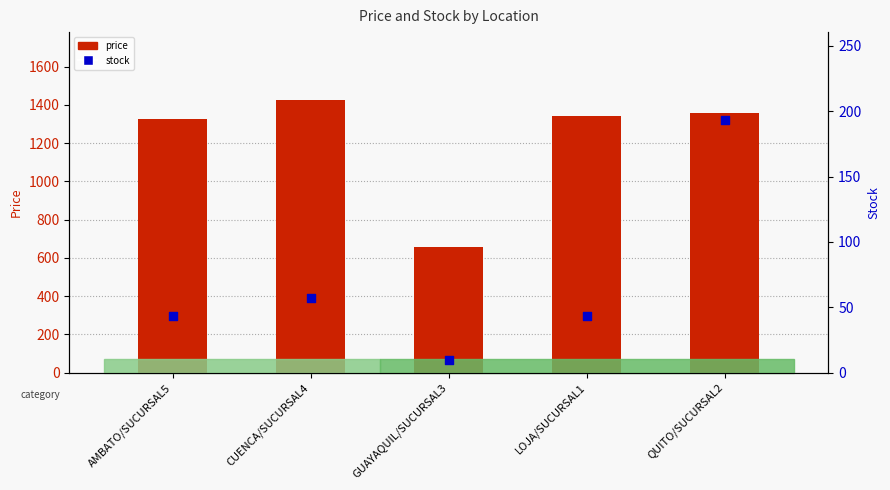

At which category is the sum across all series the highest?

QUITO/SUCURSAL2